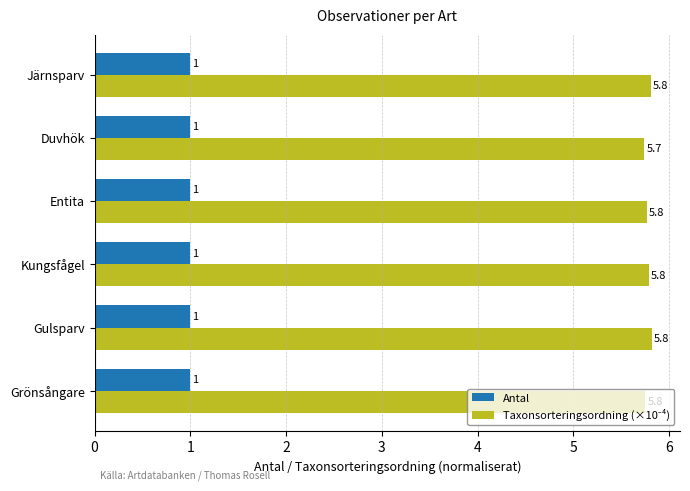

At how many categories does at least one series exceed 4?

6